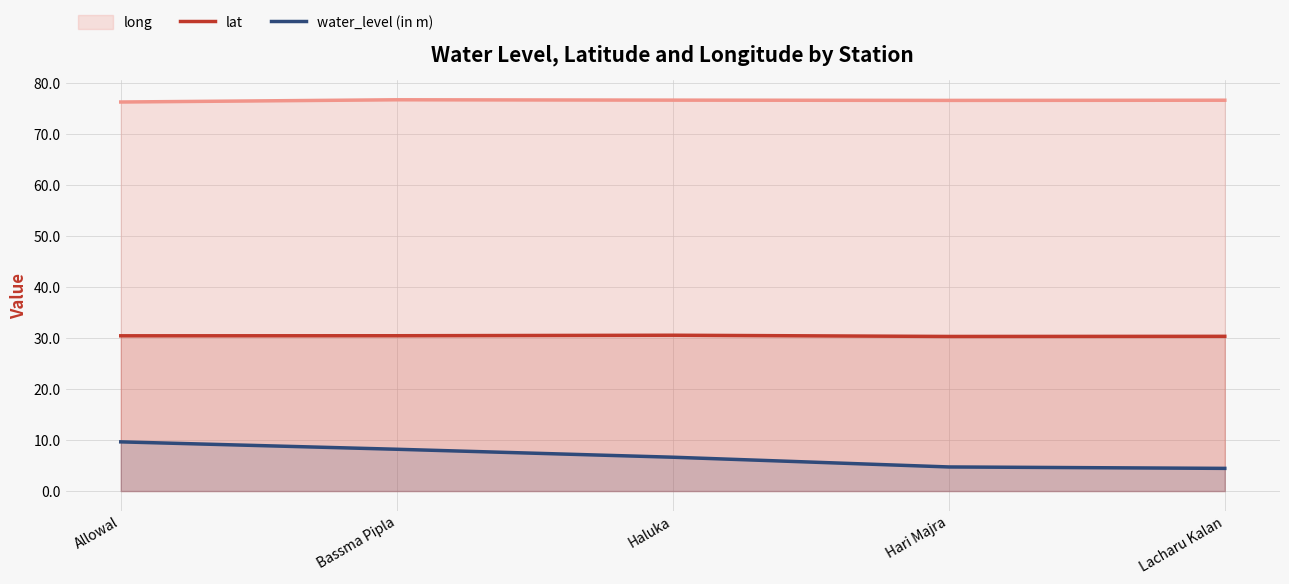

How many interior local valleys does the lat series have?

1